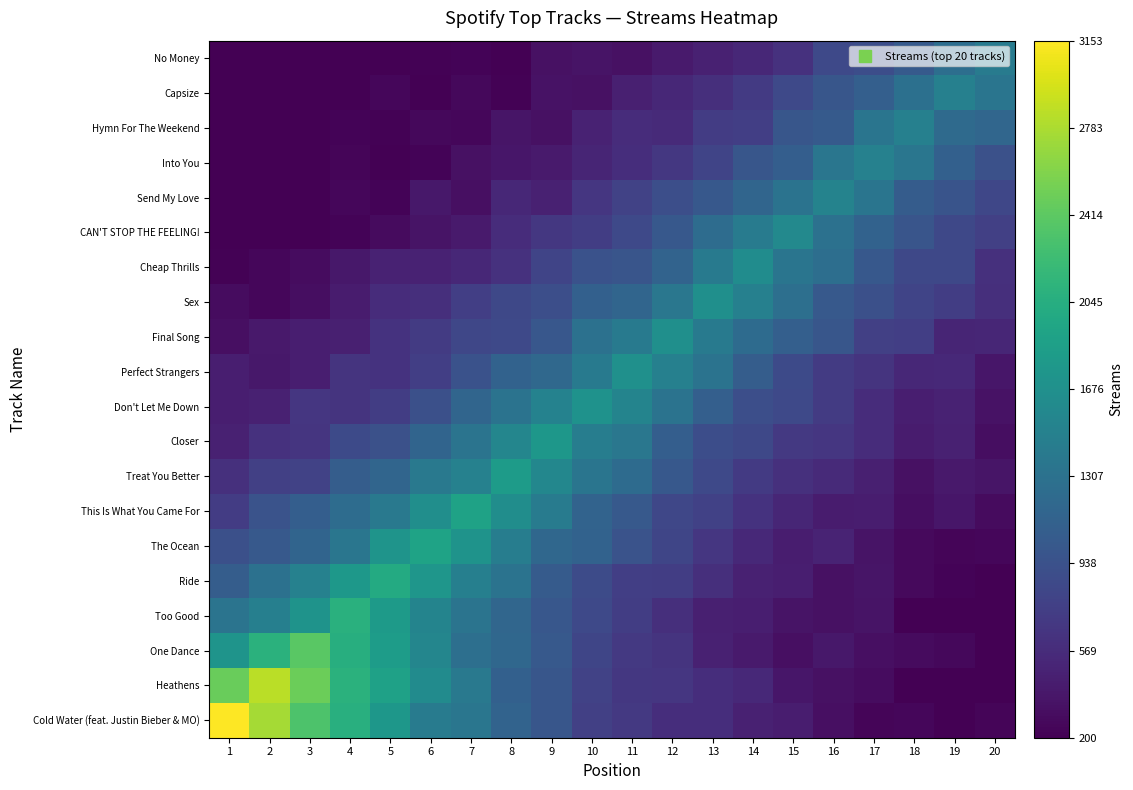

At which category is the sum across all series the highest?

8